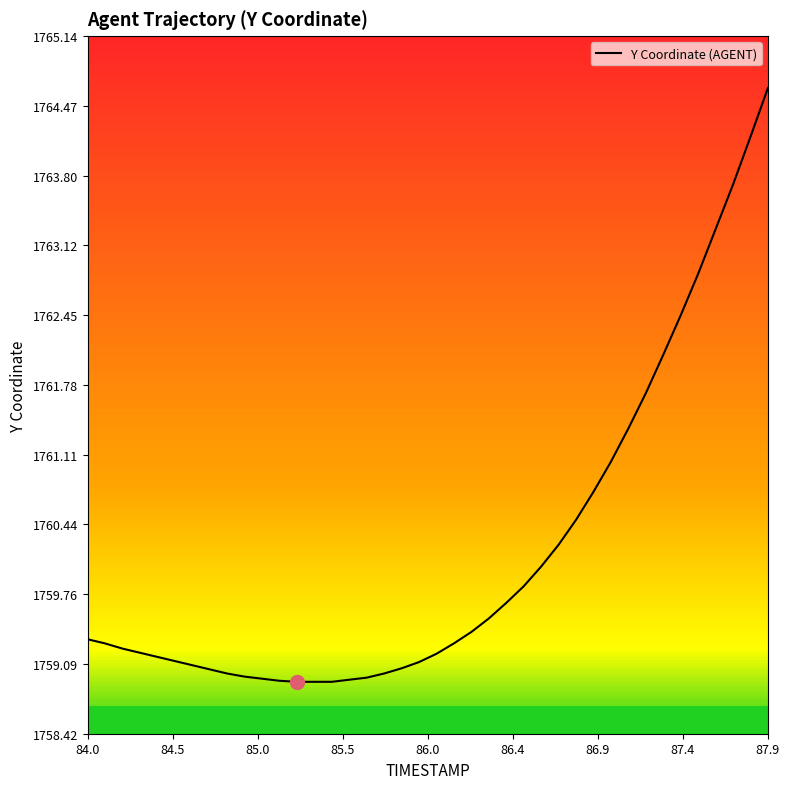

What is the maximum value for Y Coordinate (AGENT)?

1764.6